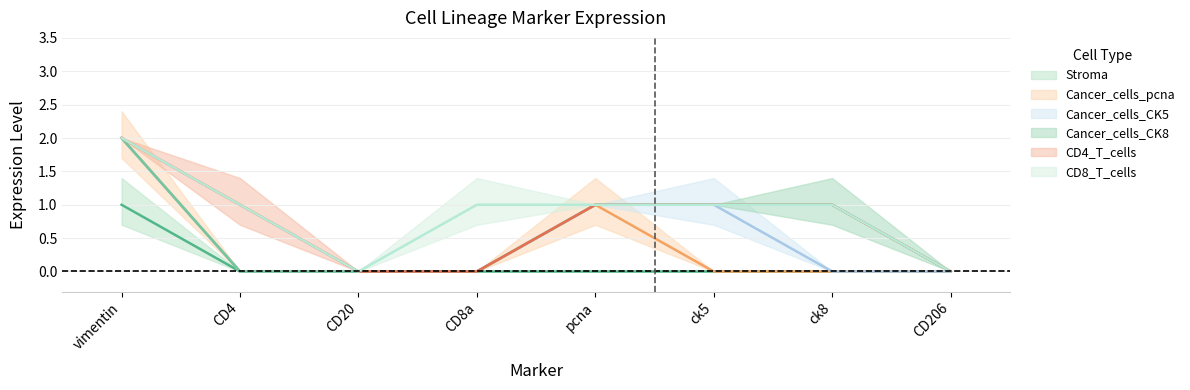

At which category does CD8_T_cells reach its first local peak?

CD8a